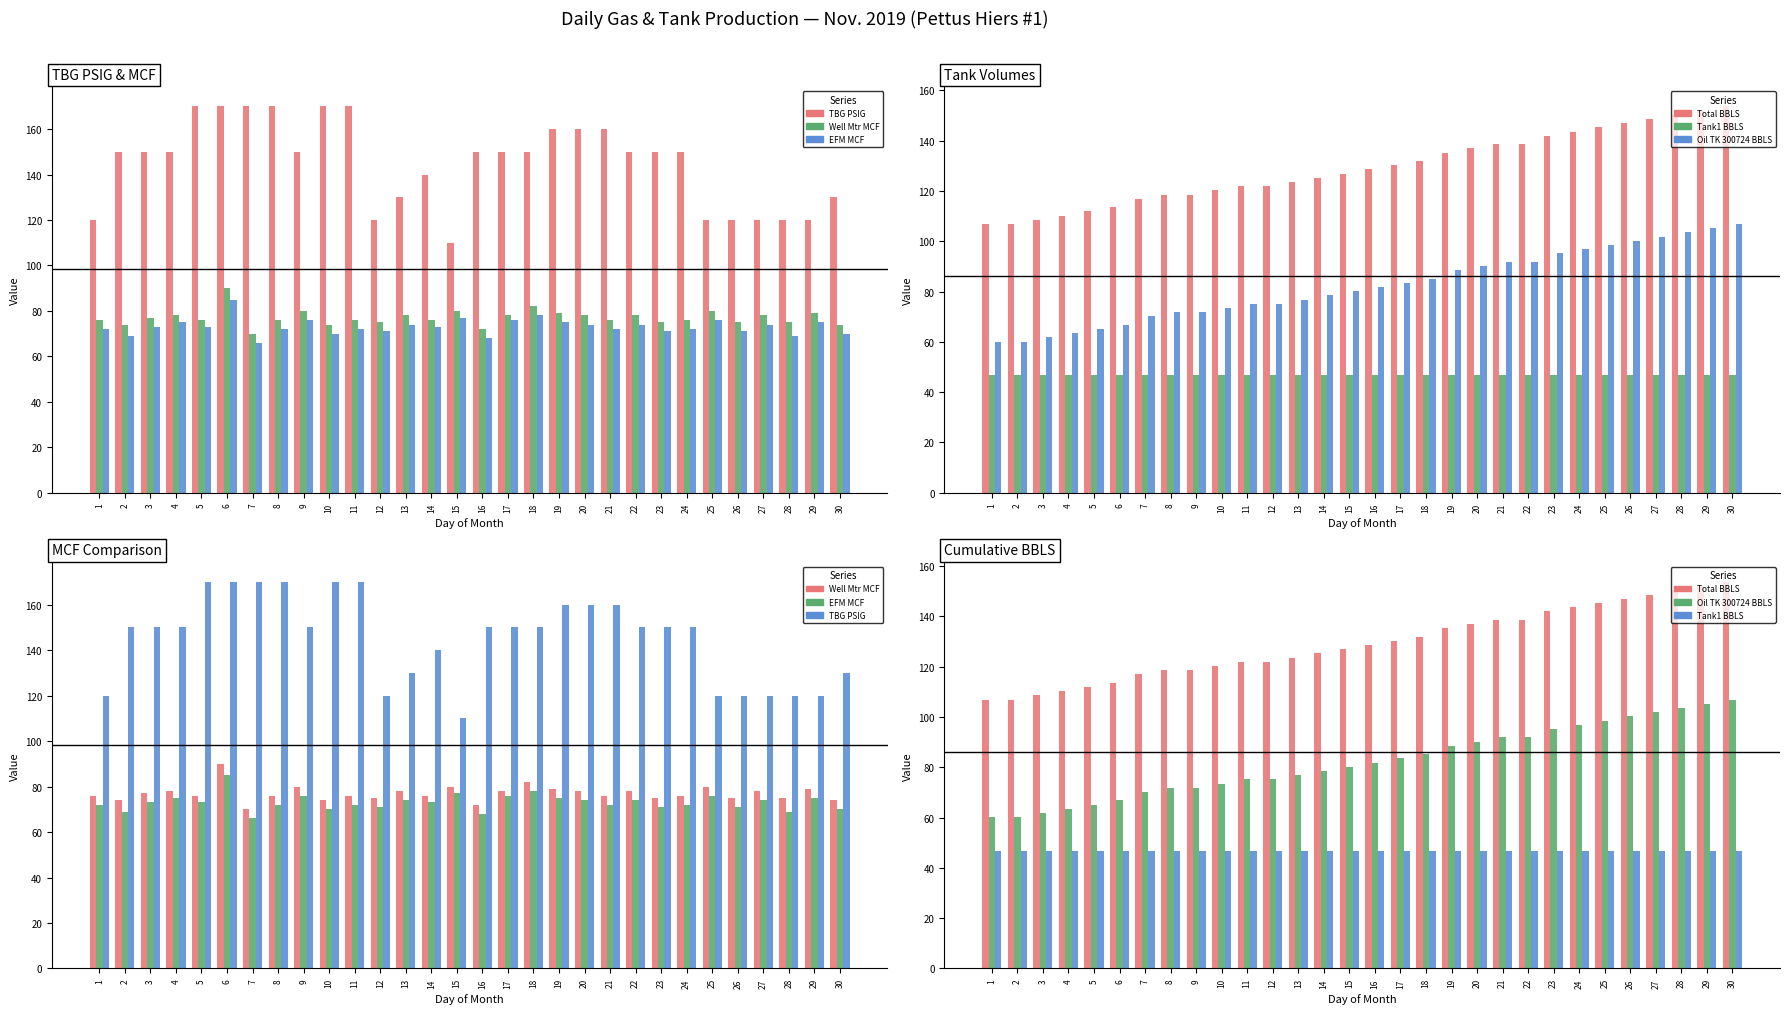

Reading left to right, what are all the values shown in this chart?

TBG PSIG: 1=120.0	2=150.0	3=150.0	4=150.0	5=170.0	6=170.0	7=170.0	8=170.0	9=150.0	10=170.0	11=170.0	12=120.0	13=130.0	14=140.0	15=110.0	16=150.0	17=150.0	18=150.0	19=160.0	20=160.0	21=160.0	22=150.0	23=150.0	24=150.0	25=120.0	26=120.0	27=120.0	28=120.0	29=120.0	30=130.0
Well Mtr MCF: 1=76.0	2=74.0	3=77.0	4=78.0	5=76.0	6=90.0	7=70.0	8=76.0	9=80.0	10=74.0	11=76.0	12=75.0	13=78.0	14=76.0	15=80.0	16=72.0	17=78.0	18=82.0	19=79.0	20=78.0	21=76.0	22=78.0	23=75.0	24=76.0	25=80.0	26=75.0	27=78.0	28=75.0	29=79.0	30=74.0
EFM MCF: 1=72.0	2=69.0	3=73.0	4=75.0	5=73.0	6=85.0	7=66.0	8=72.0	9=76.0	10=70.0	11=72.0	12=71.0	13=74.0	14=73.0	15=77.0	16=68.0	17=76.0	18=78.0	19=75.0	20=74.0	21=72.0	22=74.0	23=71.0	24=72.0	25=76.0	26=71.0	27=74.0	28=69.0	29=75.0	30=70.0
Total BBLS: 1=106.9	2=106.9	3=108.5	4=110.2	5=111.9	6=113.6	7=116.9	8=118.6	9=118.6	10=120.2	11=121.9	12=121.9	13=123.6	14=125.2	15=126.9	16=128.6	17=130.3	18=131.9	19=135.3	20=136.9	21=138.6	22=138.6	23=141.9	24=143.6	25=145.3	26=147.0	27=148.6	28=150.3	29=152.0	30=153.6
Tank1 BBLS: 1=46.8	2=46.8	3=46.8	4=46.8	5=46.8	6=46.8	7=46.8	8=46.8	9=46.8	10=46.8	11=46.8	12=46.8	13=46.8	14=46.8	15=46.8	16=46.8	17=46.8	18=46.8	19=46.8	20=46.8	21=46.8	22=46.8	23=46.8	24=46.8	25=46.8	26=46.8	27=46.8	28=46.8	29=46.8	30=46.8
Oil TK 300724 BBLS: 1=60.1	2=60.1	3=61.8	4=63.5	5=65.1	6=66.8	7=70.1	8=71.8	9=71.8	10=73.5	11=75.2	12=75.2	13=76.8	14=78.5	15=80.2	16=81.8	17=83.5	18=85.2	19=88.5	20=90.2	21=91.8	22=91.8	23=95.2	24=96.9	25=98.5	26=100.2	27=101.9	28=103.5	29=105.2	30=106.9